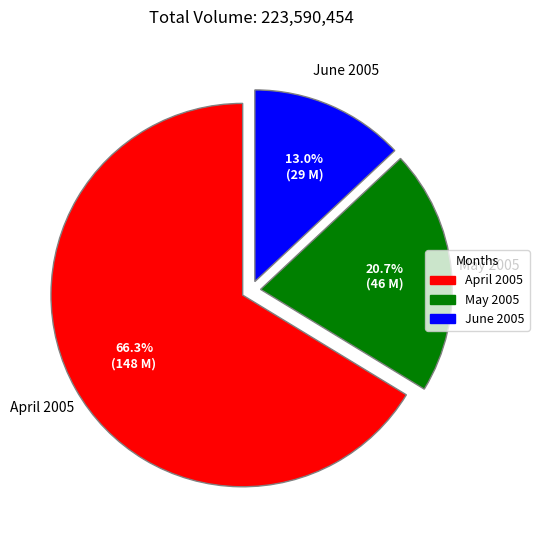

How much of the chart is everything except June 2005?

87.0%